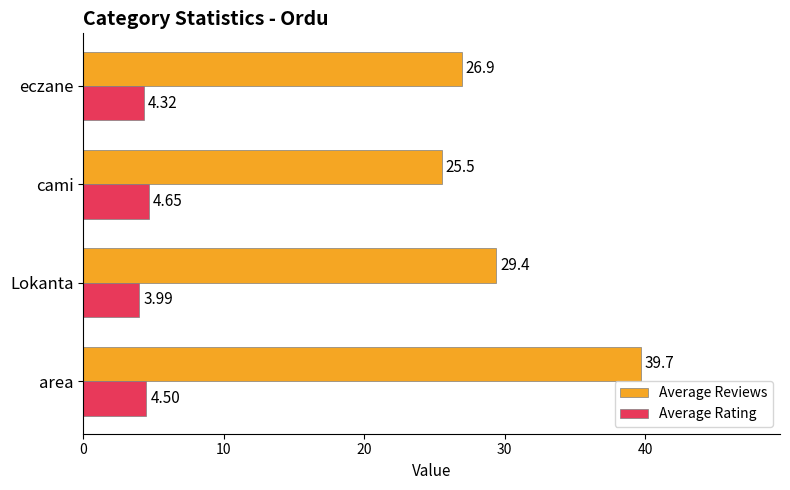

What is the sum of all Average Rating values?

17.5